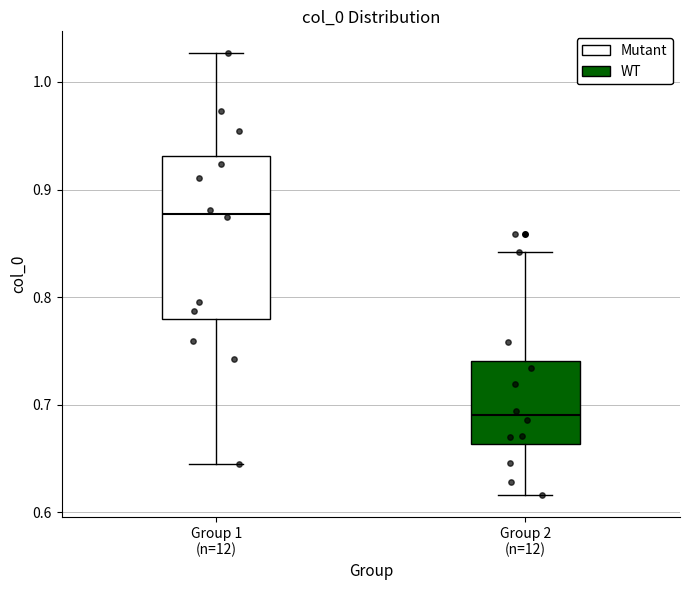

Which box is the tallest, from its lower edge to its upper edge?

Group 1 (n=12)